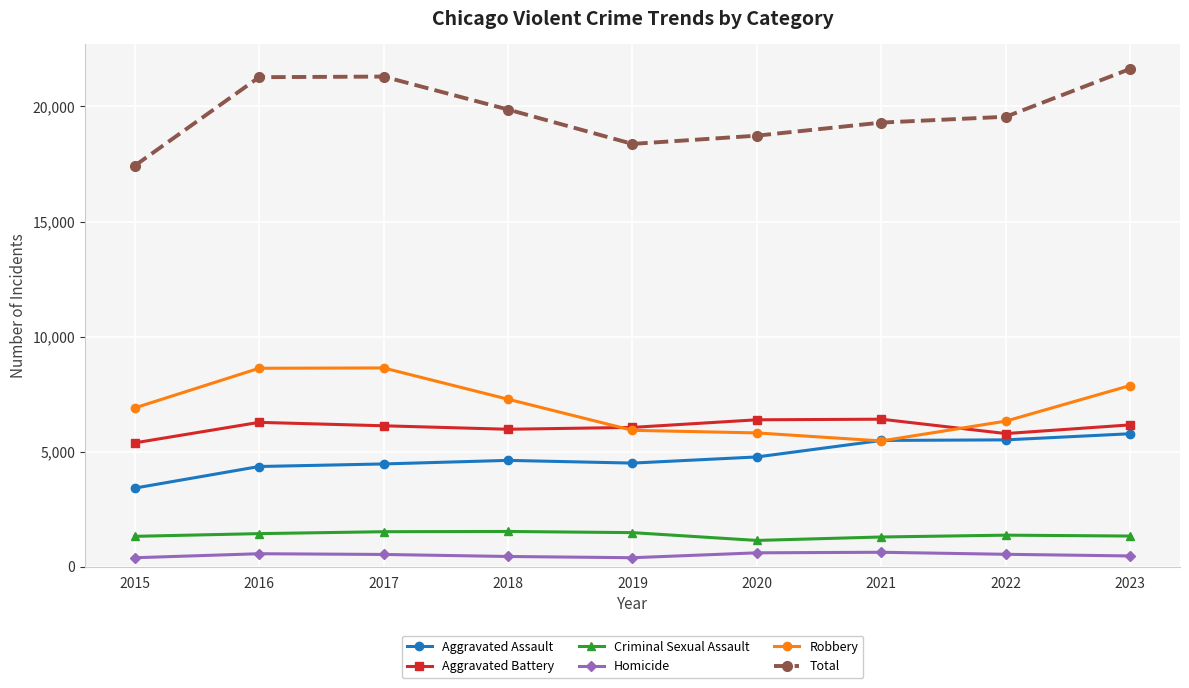

What is the difference between the Robbery values at 2016 and 2015?

1724